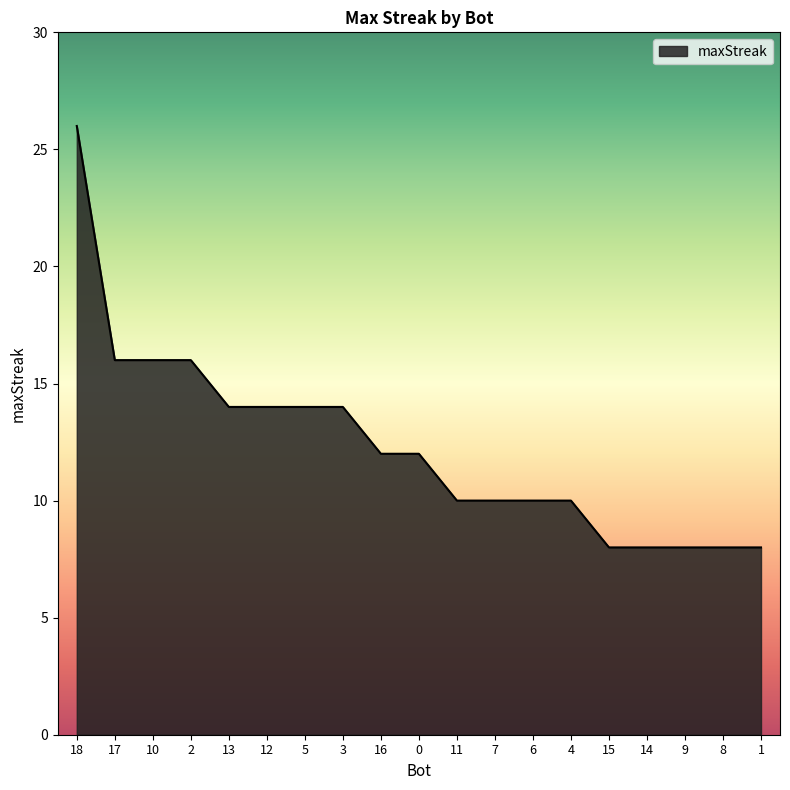

What position from the left is 7?

12